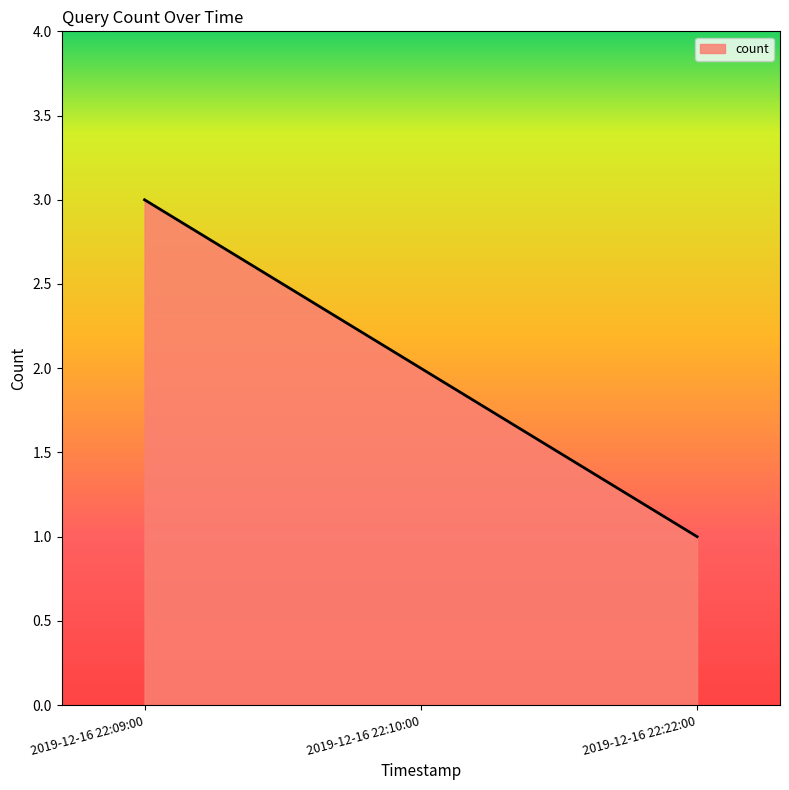

Which category has the highest value across all series?

2019-12-16 22:09:00